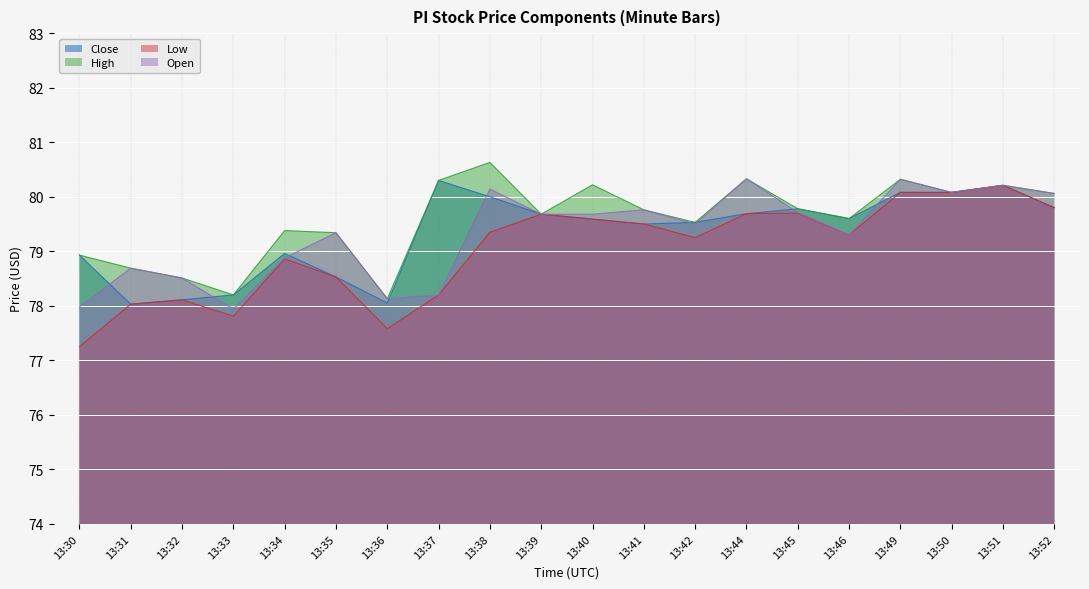

Which series ends up on top after the final intersection of Close and Open?

Open